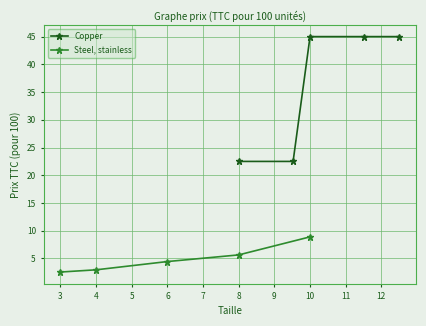

Is this an area chart (filled region under the line)?

No